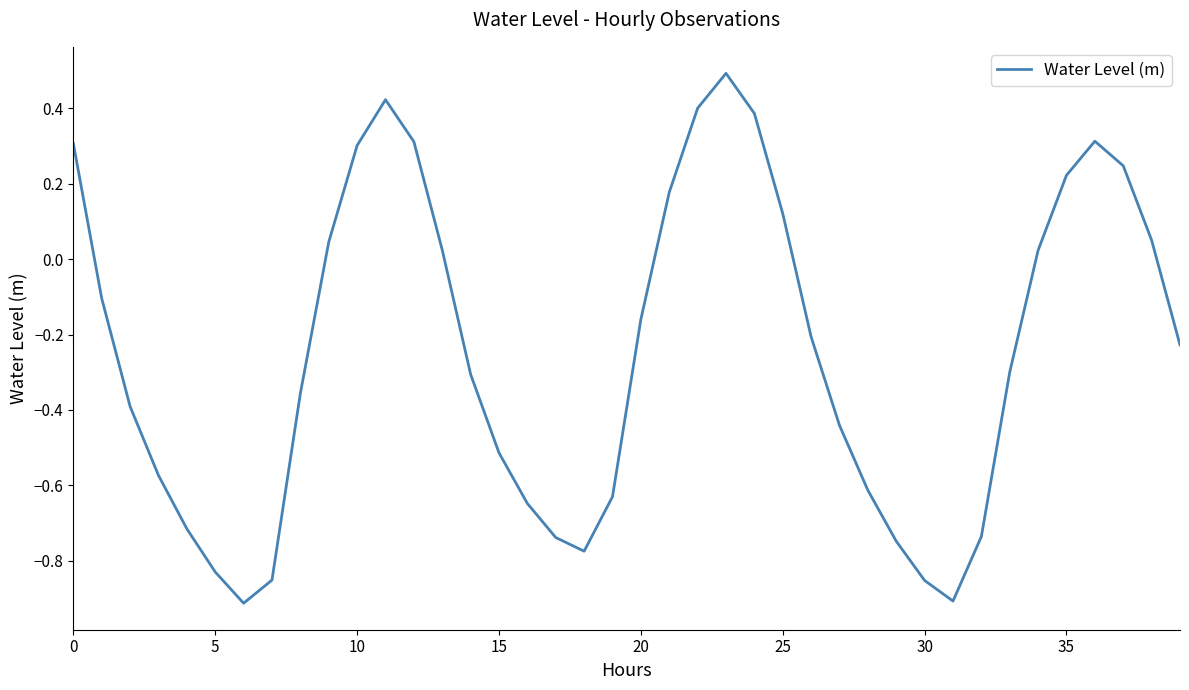

What is the maximum value shown in the chart?

0.5